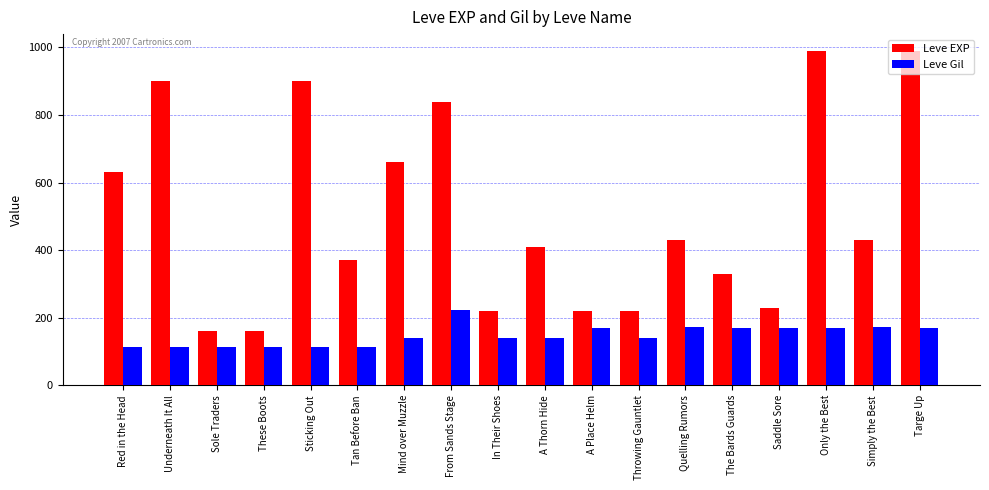

What is the spread (max minus min) of values at The Bards Guards?

160